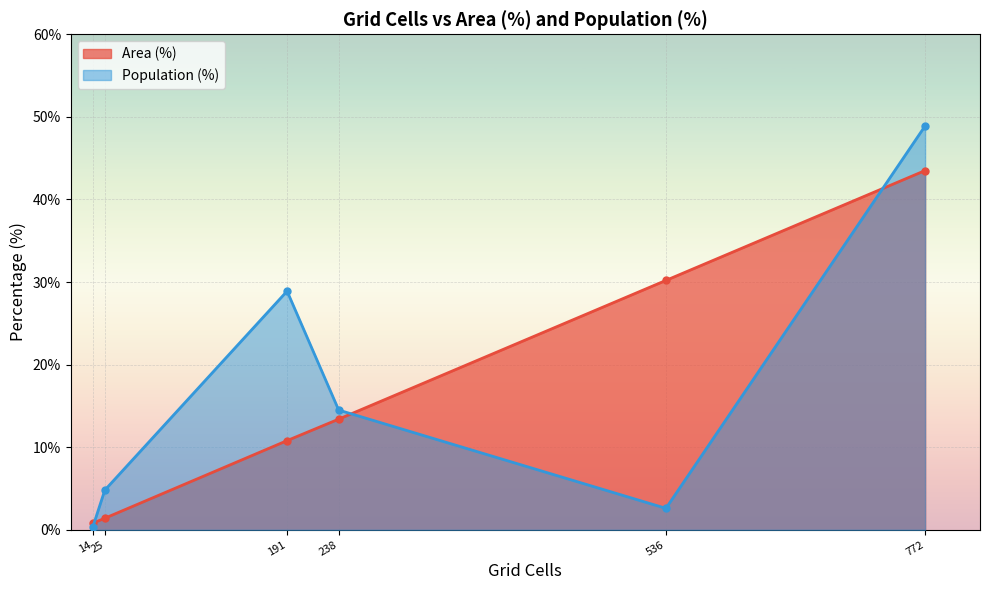

What is the average value of the Population (%) series?

16.7